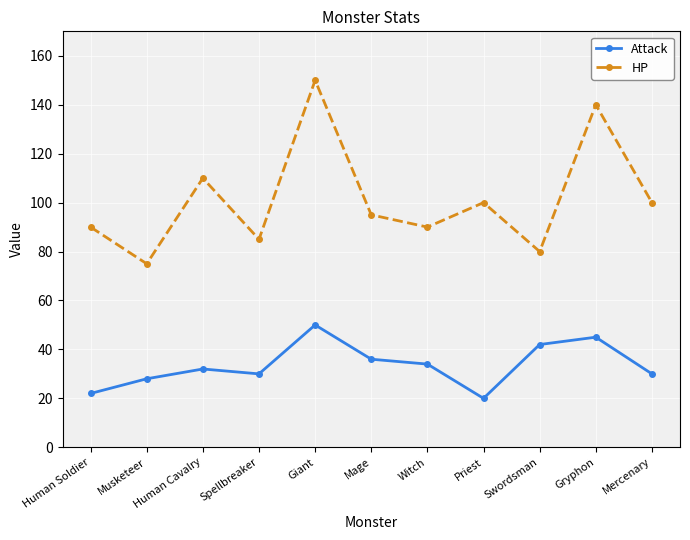

What are all the series names shown in the legend?

Attack, HP